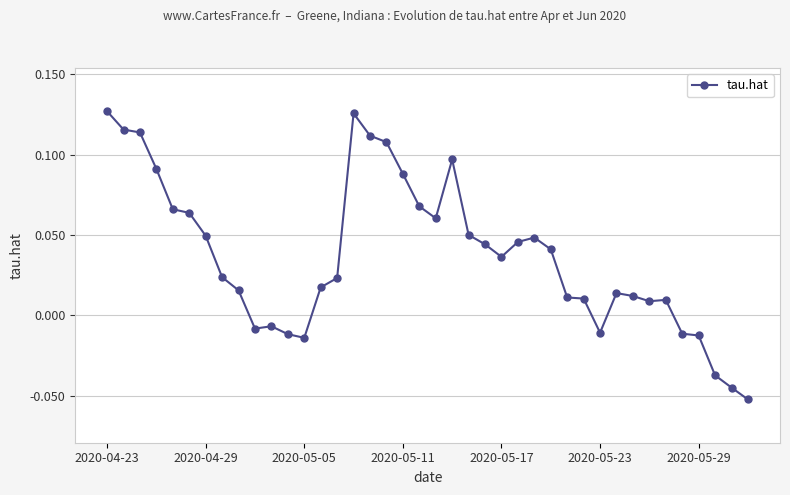

How many data points are less than 0?

10